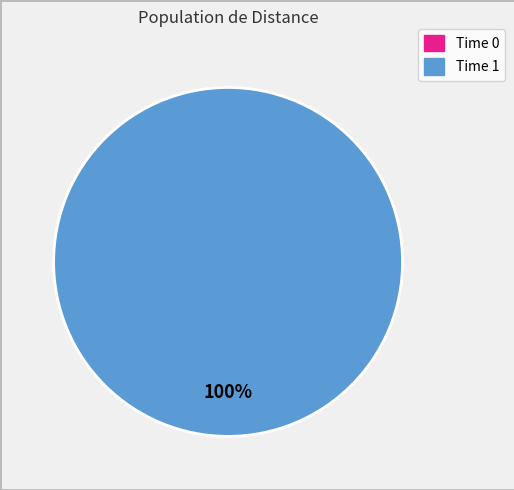

Count the number of slices in the pie.

2